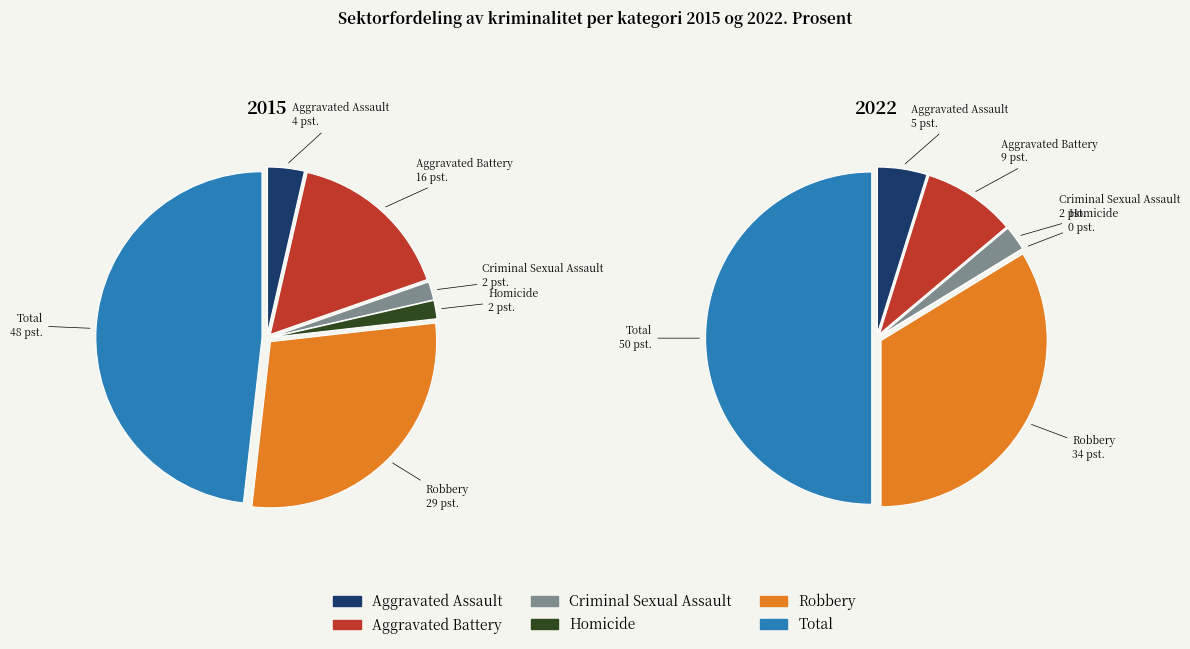

Count the number of slices in the pie.

6